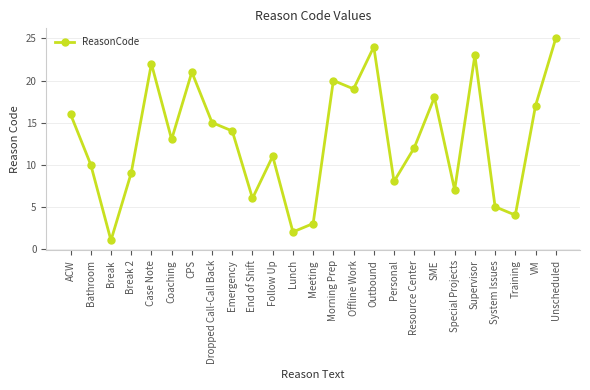

What is the sum of all values?

325